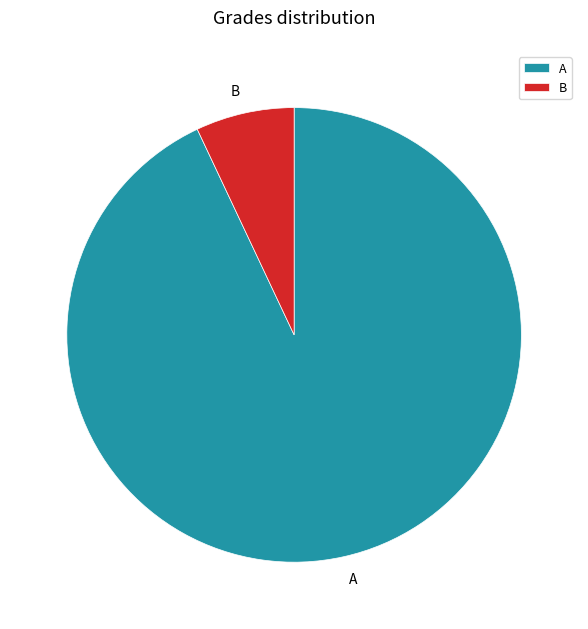

The A slice represents 93% of the pie. True or false?

True